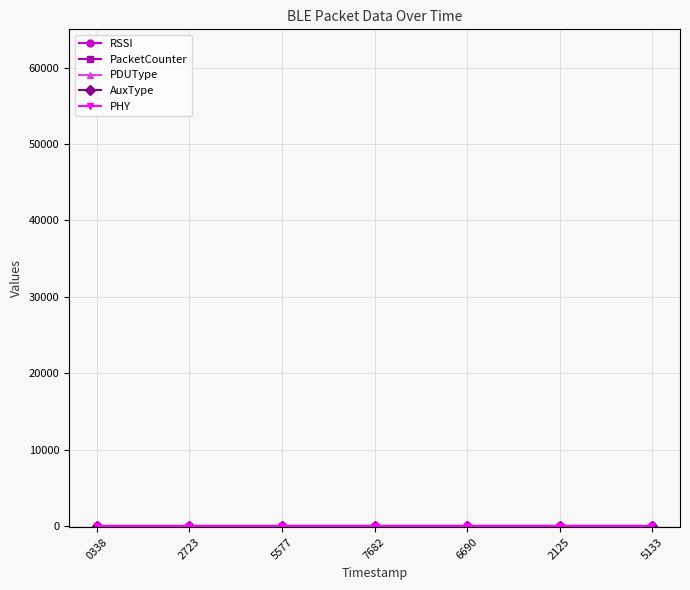

Does the chart have visible grid lines?

Yes